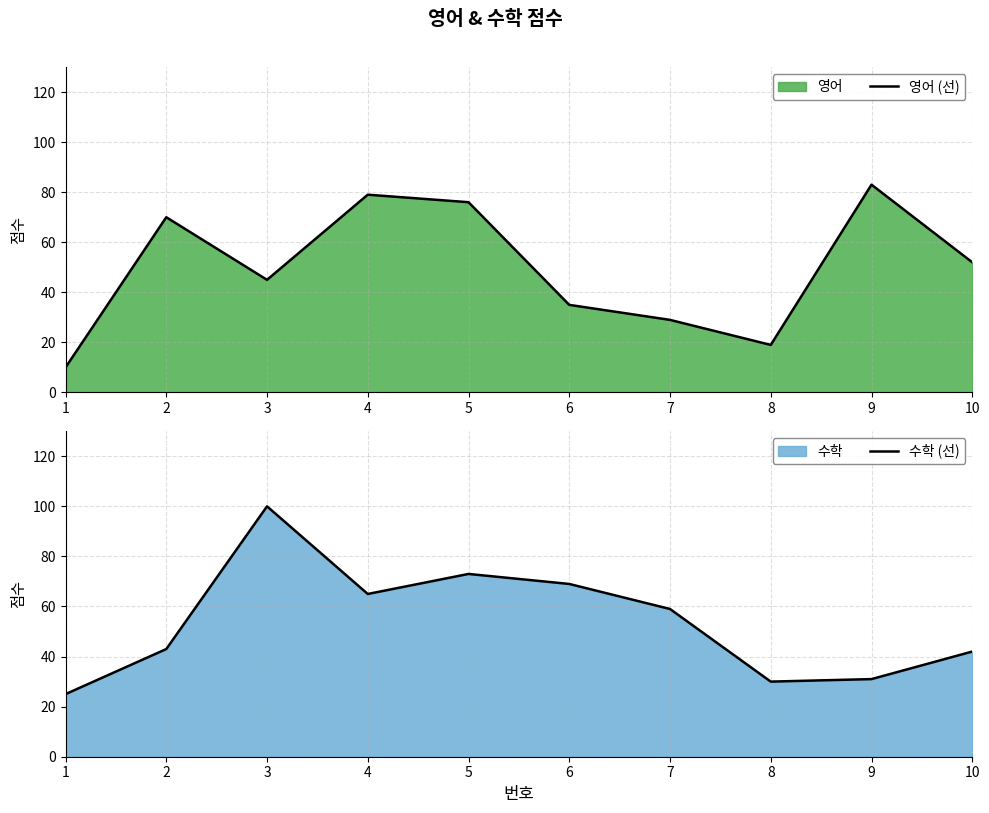

What is the maximum value shown in the chart?

100